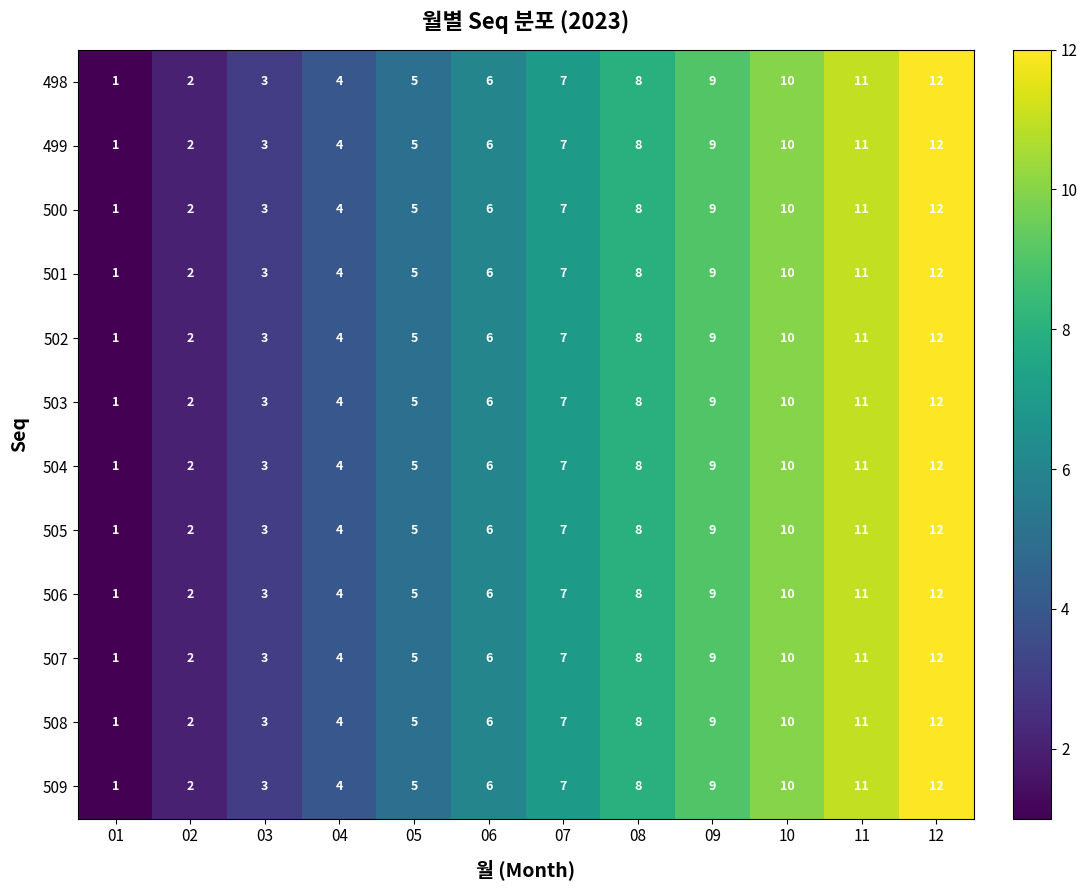

At which label is 506 closest to 6?

06